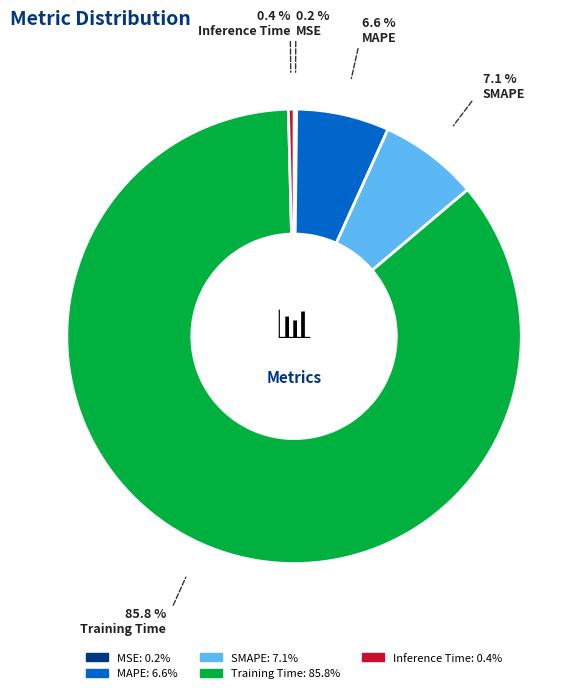

Which slice represents more than half of the pie?

Training Time